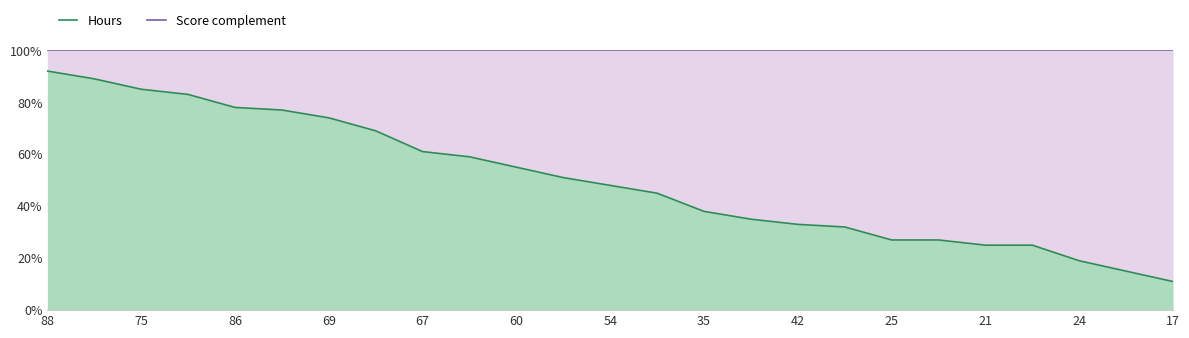

True or false: Scores (complement) has a value of 2.2 at 24.

False